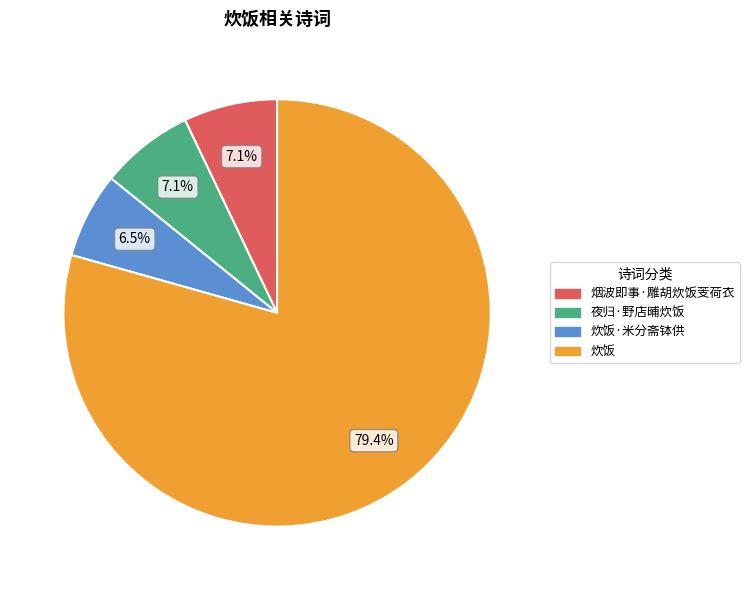

To the nearest percent, what is the difference between the largest and smallest slice percentages?

73%